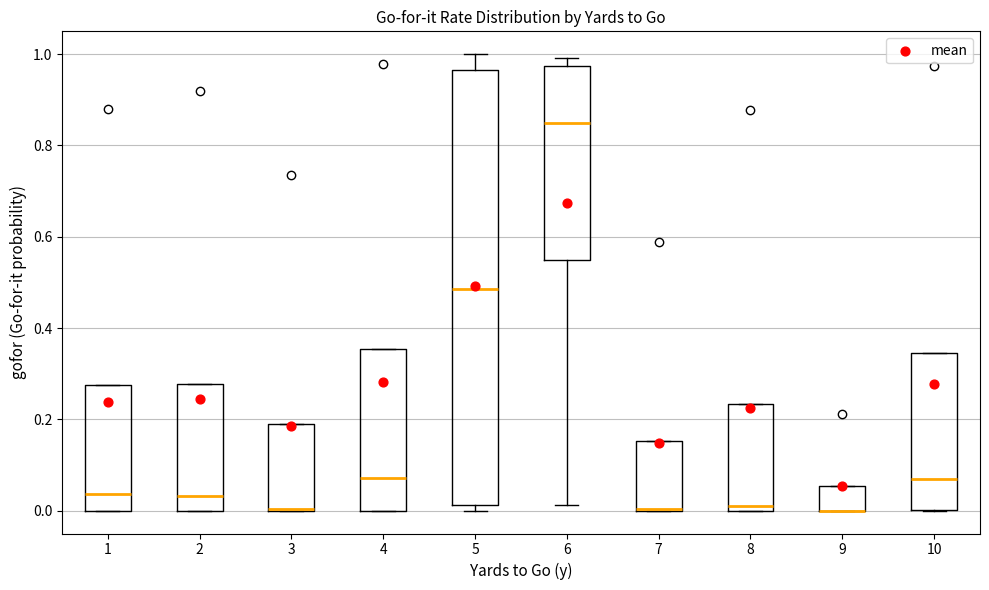

Reading left to right, read every box against the y-axis: the position of its median line, the range the box covers, and the ends of its whiskers. The values are not printed on the chart, so give them approximately, as read against the axis.

1: median 0.04, box 0.00 to 0.28, whiskers 0.00 to 0.28
2: median 0.04, box 0.00 to 0.28, whiskers 0.00 to 0.28
3: median 0.00 (drawn on the box's lower edge), box 0.00 to 0.20, whiskers 0.00 to 0.20
4: median 0.08, box 0.00 to 0.36, whiskers 0.00 to 0.36
5: median 0.48, box 0.02 to 0.96, whiskers 0.00 to 1.00
6: median 0.84, box 0.54 to 0.98, whiskers 0.02 to 1.00
7: median 0.00 (drawn on the box's lower edge), box 0.00 to 0.16, whiskers 0.00 to 0.16
8: median 0.02, box 0.00 to 0.24, whiskers 0.00 to 0.24
9: median 0.00 (drawn on the box's lower edge), box 0.00 to 0.06, whiskers 0.00 to 0.06
10: median 0.06, box 0.00 to 0.34, whiskers 0.00 to 0.34